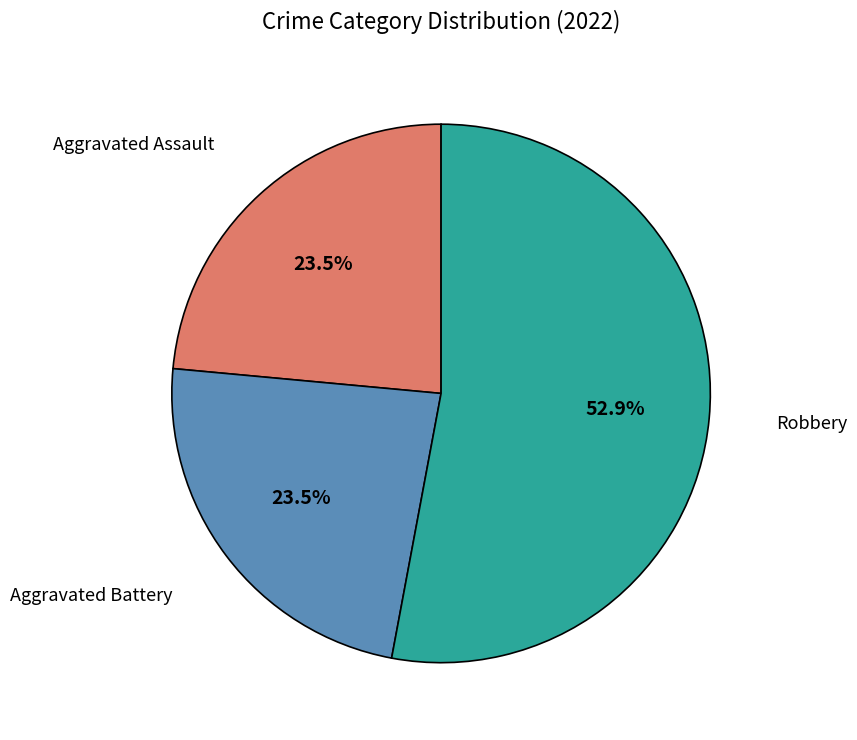

Which slice is the largest?

Robbery